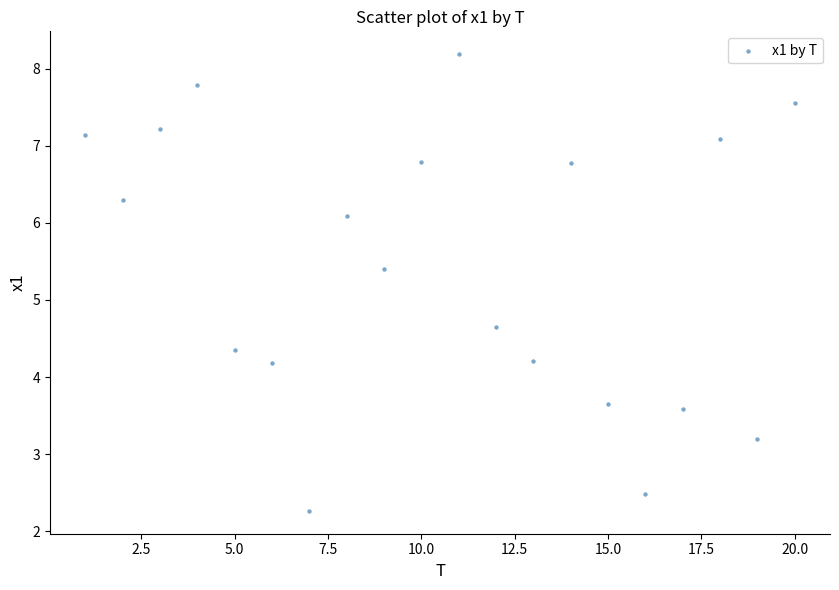

What is the range of Y values (max minus min)?

5.9